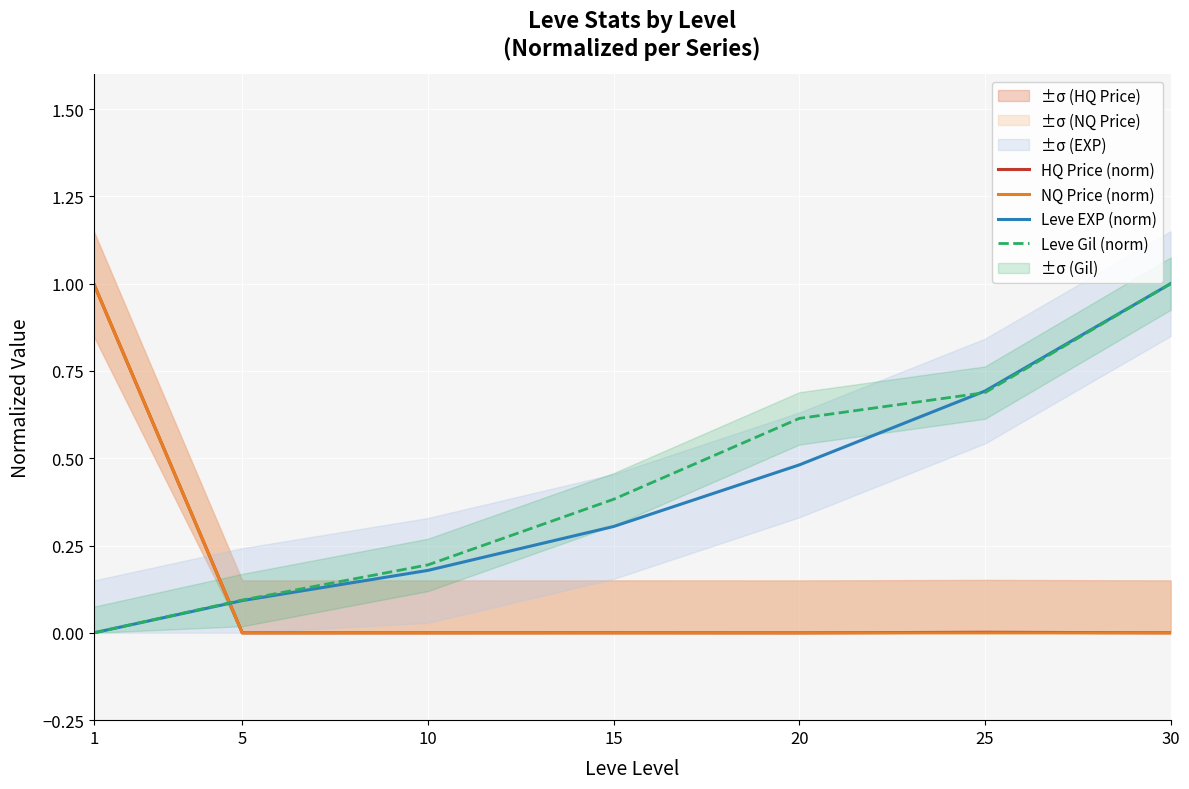

The HQ Price (norm) series shows 0.0 at 20. True or false?

True